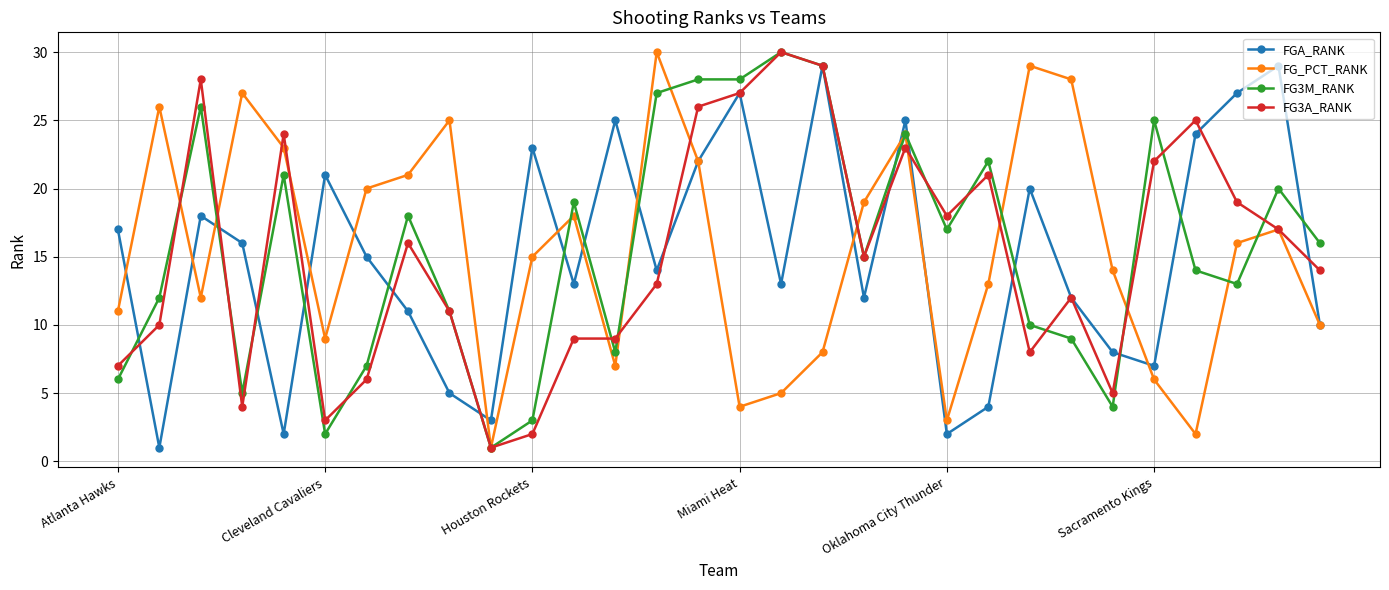

What is the maximum value shown in the chart?

30